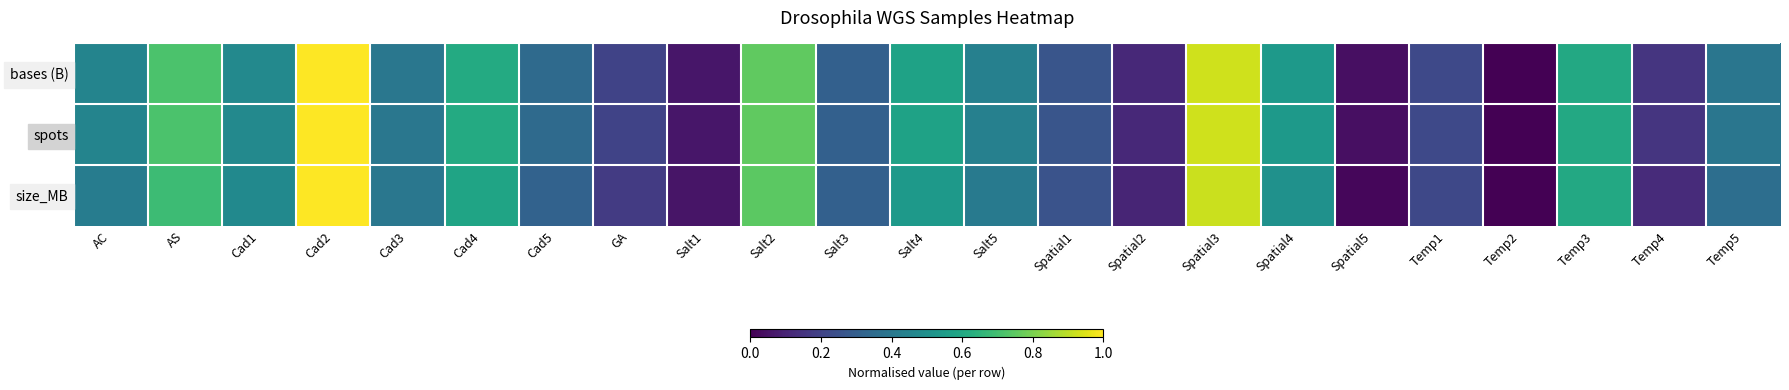

Which series changed the most between AS and Temp1?

bases (B)